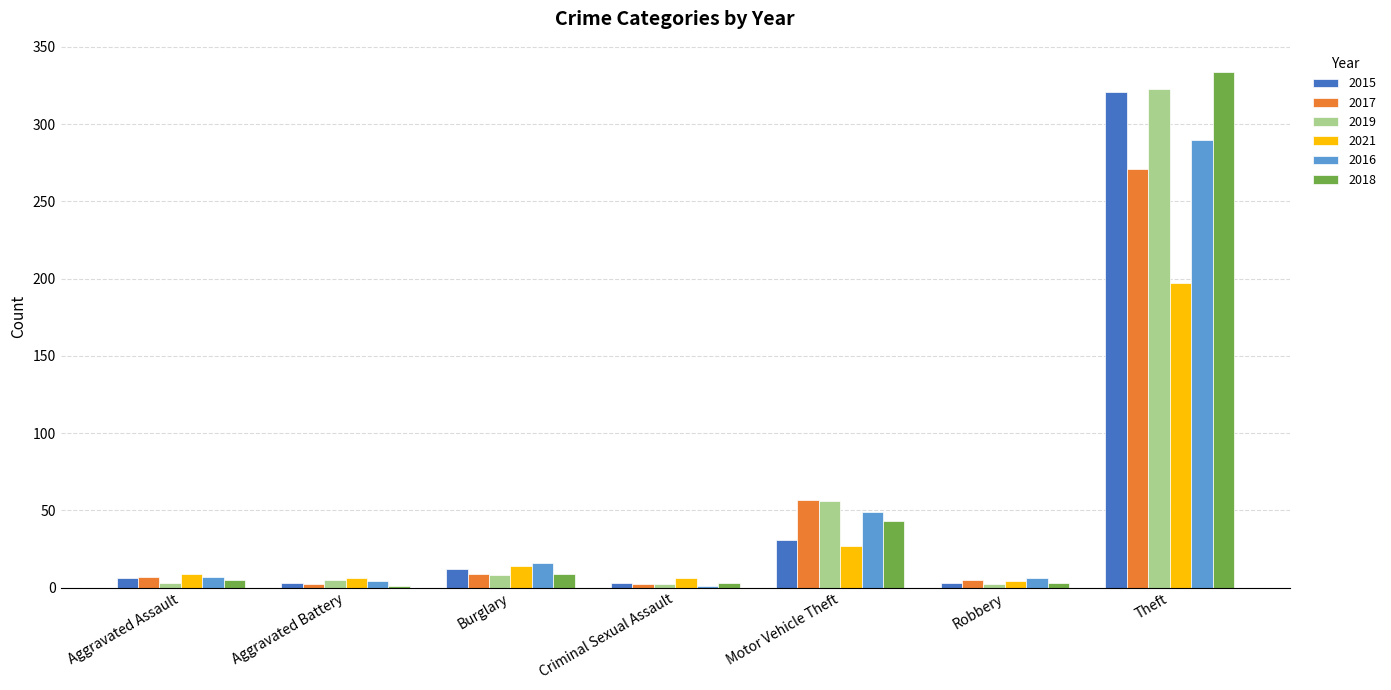

Which category has the highest value in the 2015 series?

Theft